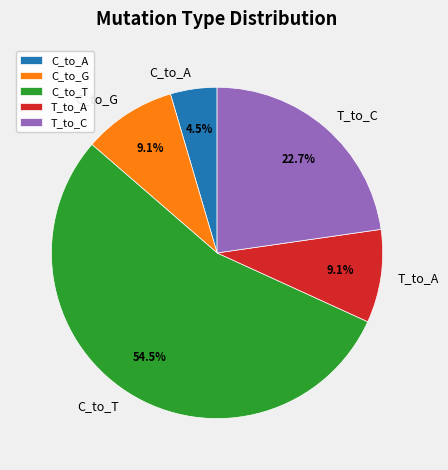

What is the majority slice?

C_to_T